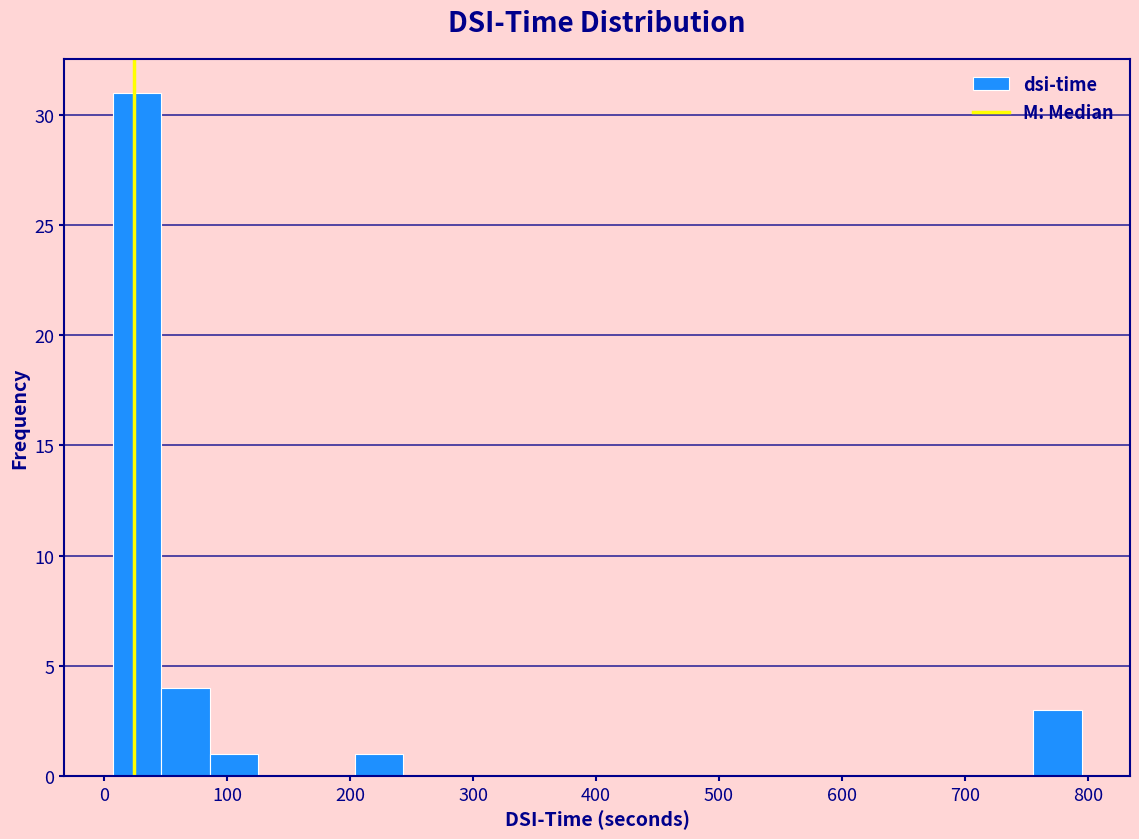

Read against the x-axis, roughly where is the centre of the tallest bar?

30